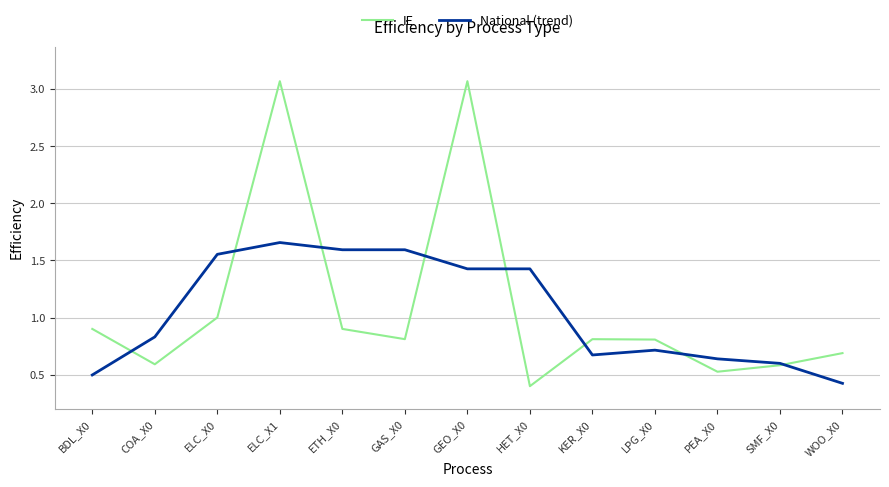

List the series in order of their peak value, highest first.

IE, National (trend)